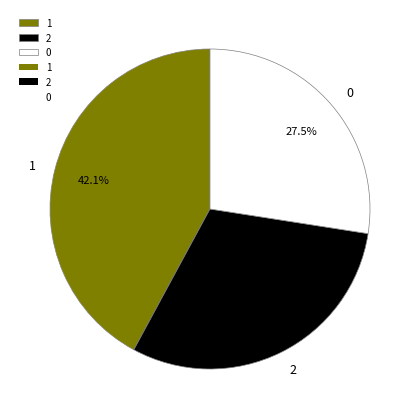

Approximately how many times larger is the value at 0 compared to 1?

0.7